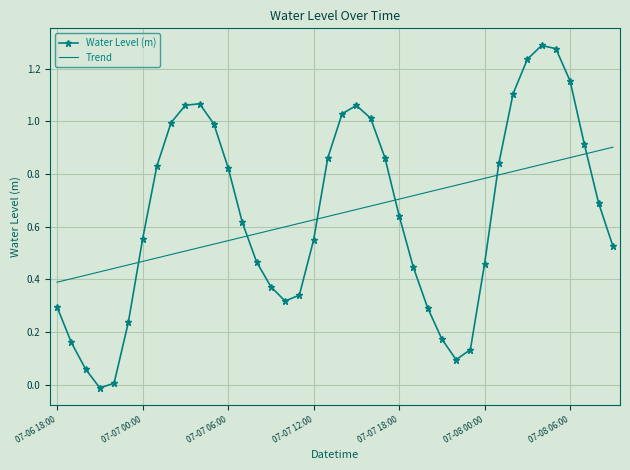

After their last crossing, which series has the higher values: Trend or Water Level (m)?

Trend